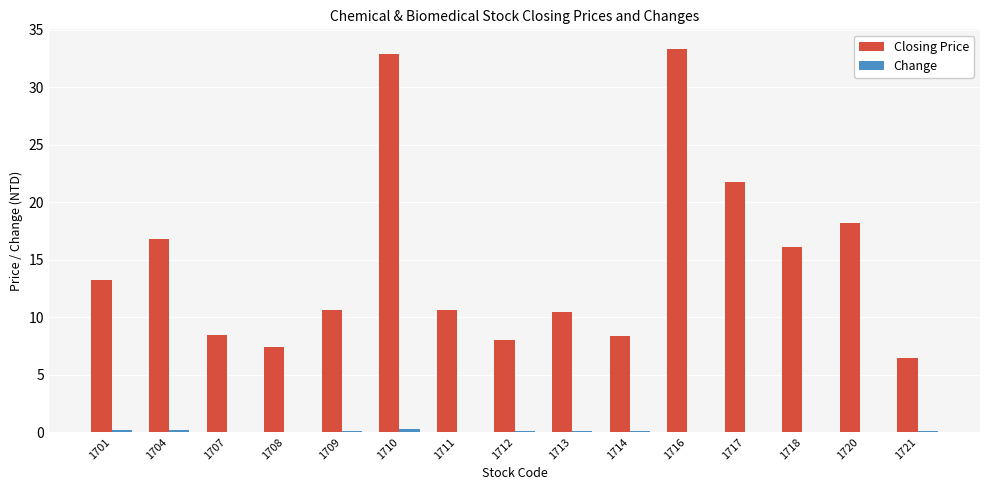

The value of Closing Price at 1701 is 23.6. True or false?

False